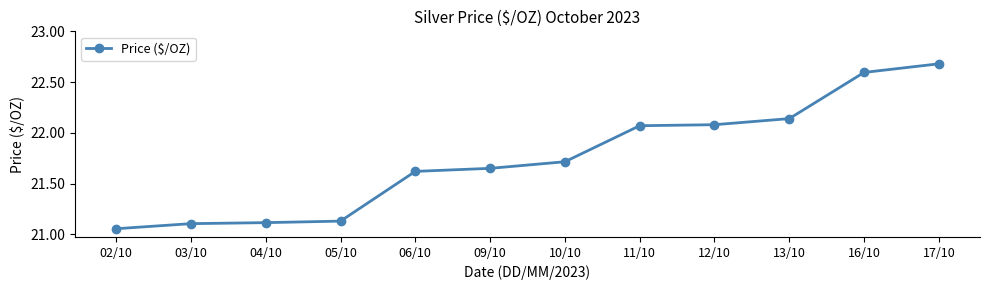

Between 13/10 and 02/10, which is larger?

13/10